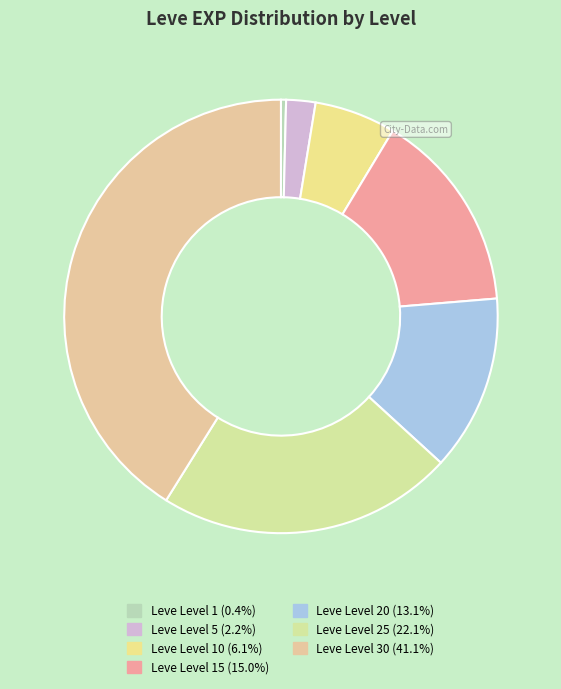

Which category has the smallest portion of the pie?

Leve Level 1